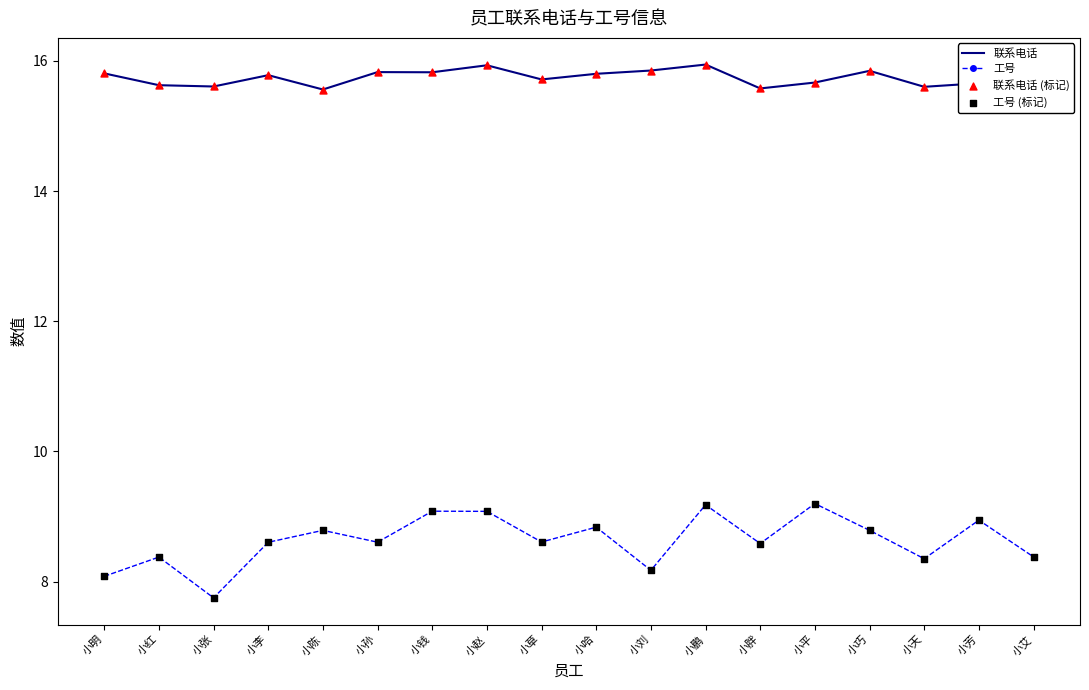

Is the value of 工号 at 小李 greater than the value of 联系电话 at 小张?

No